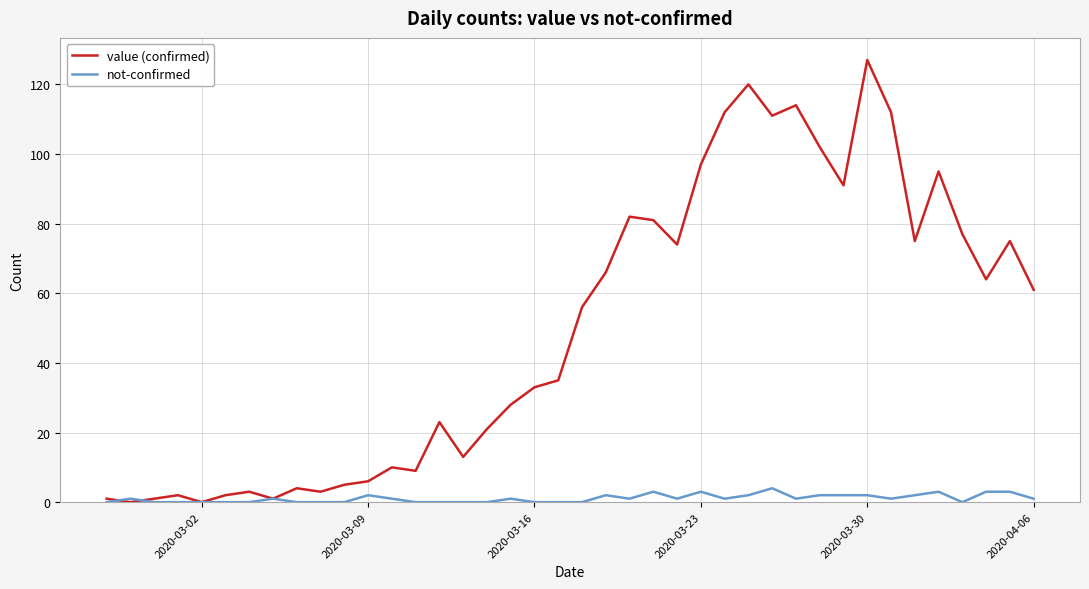

List the series in order of their overall mean, lowest first.

not-confirmed, value (confirmed)